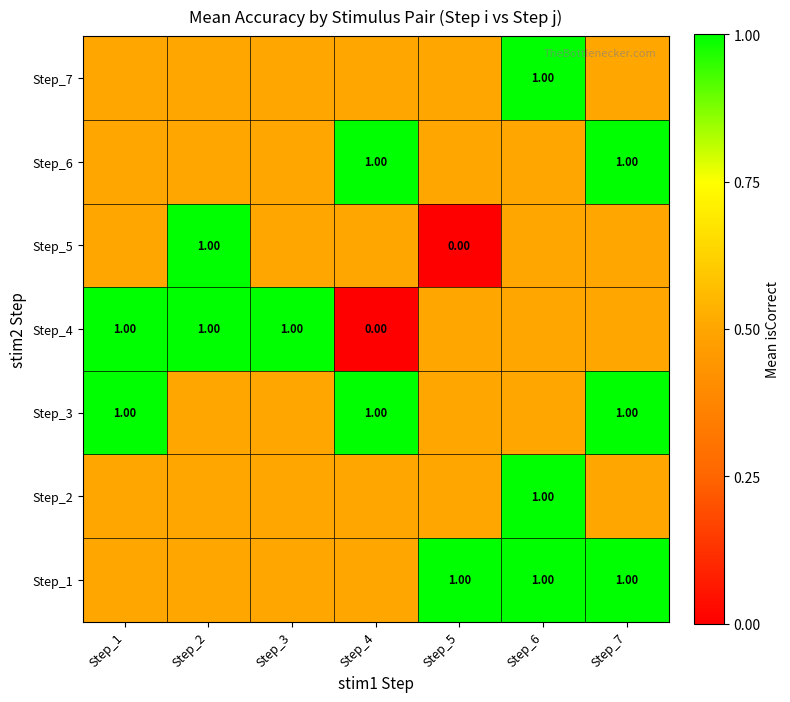

What is the sum of the Step_6 values at Step_4 and Step_7?

2.0